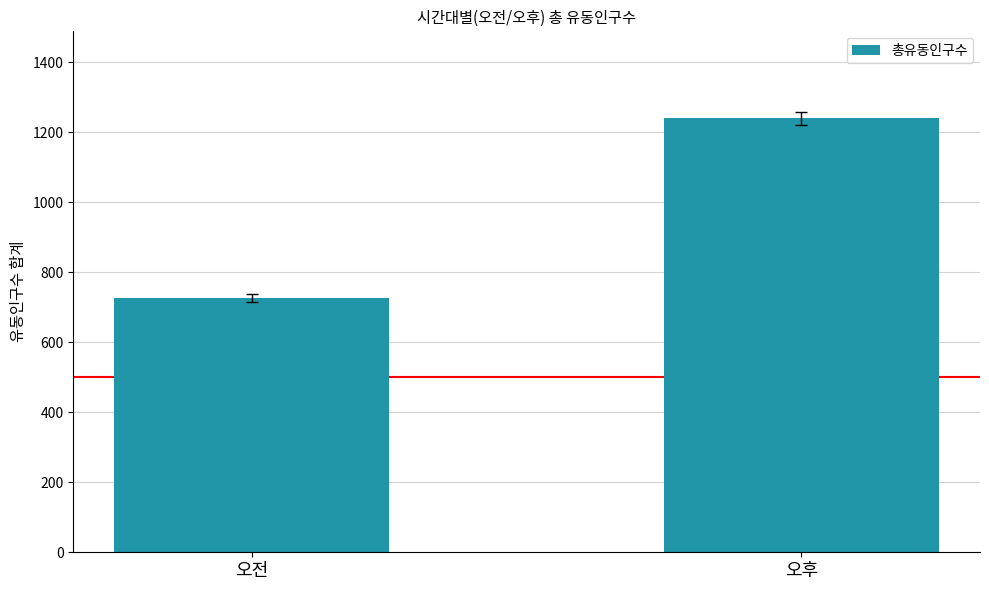

List the labels in order of value, smallest first.

오전, 오후